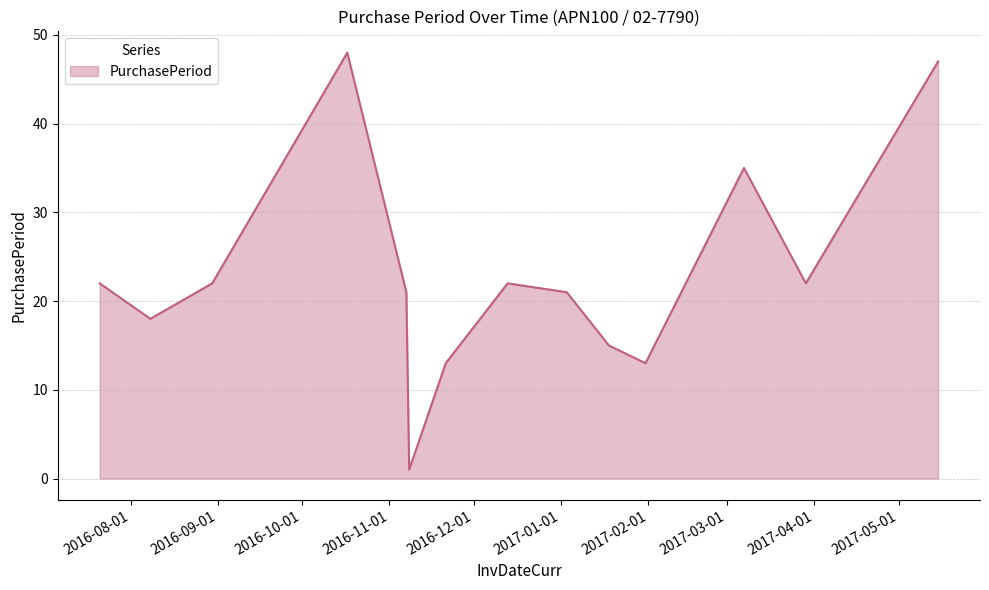

What is the difference between the second highest and second lowest values?

34